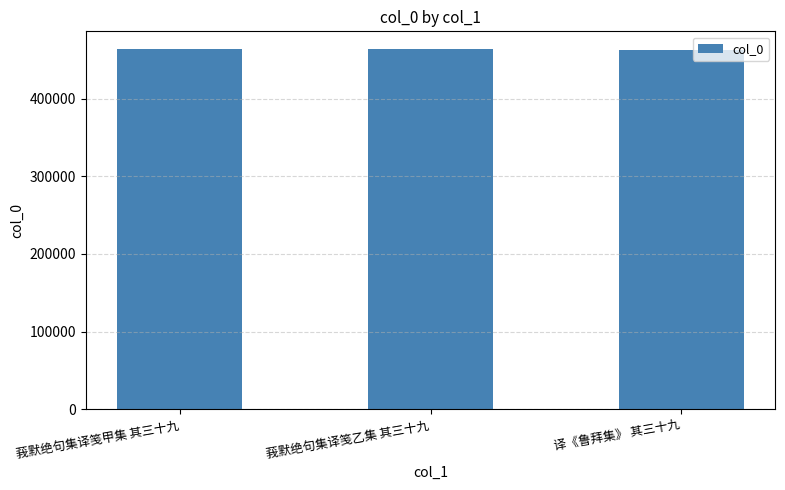

Is it true that the value at 莪默绝句集译笺甲集 其三十九 is 463225?

True